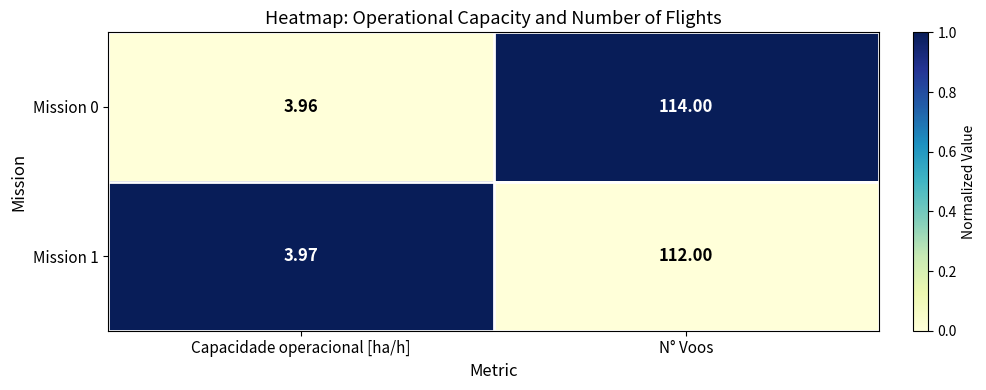

Where is Mission 1 nearest to the value 57?

Capacidade operacional [ha/h]